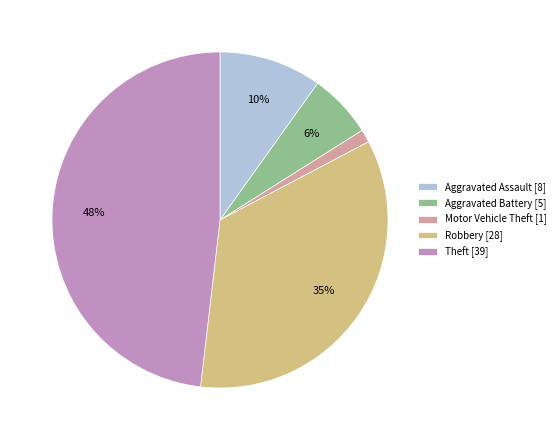

True or false: Robbery accounts for 35% of the total.

True